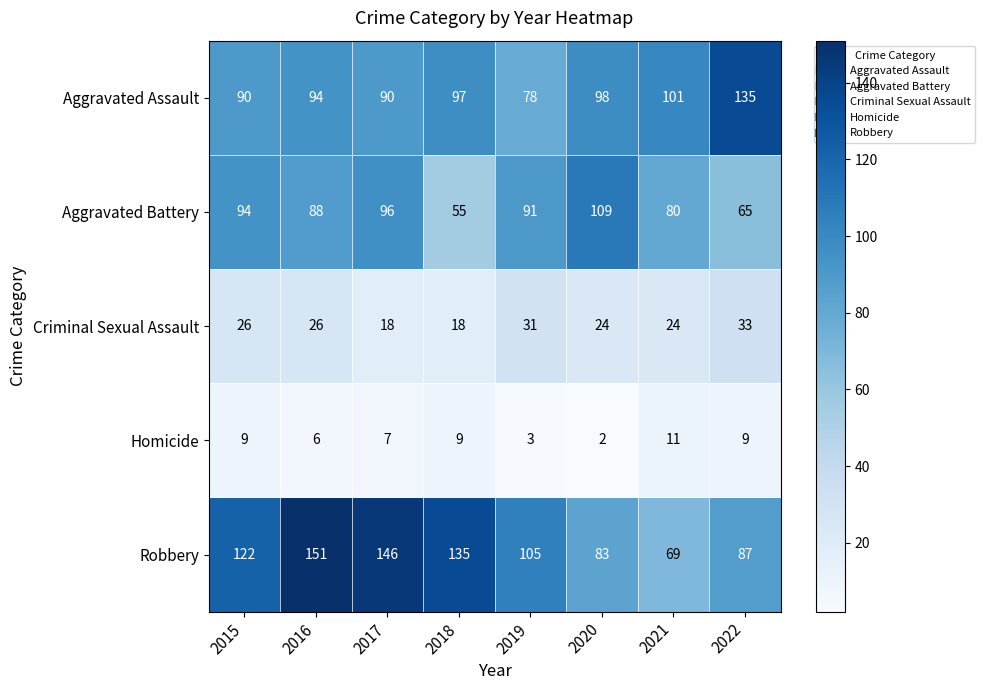

Between 2019 and 2021, which series saw the biggest shift?

Robbery